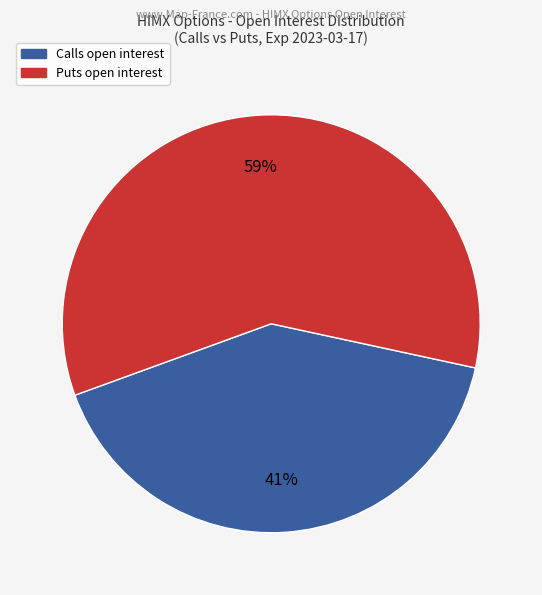

To the nearest percent, what is the average slice percentage?

50%